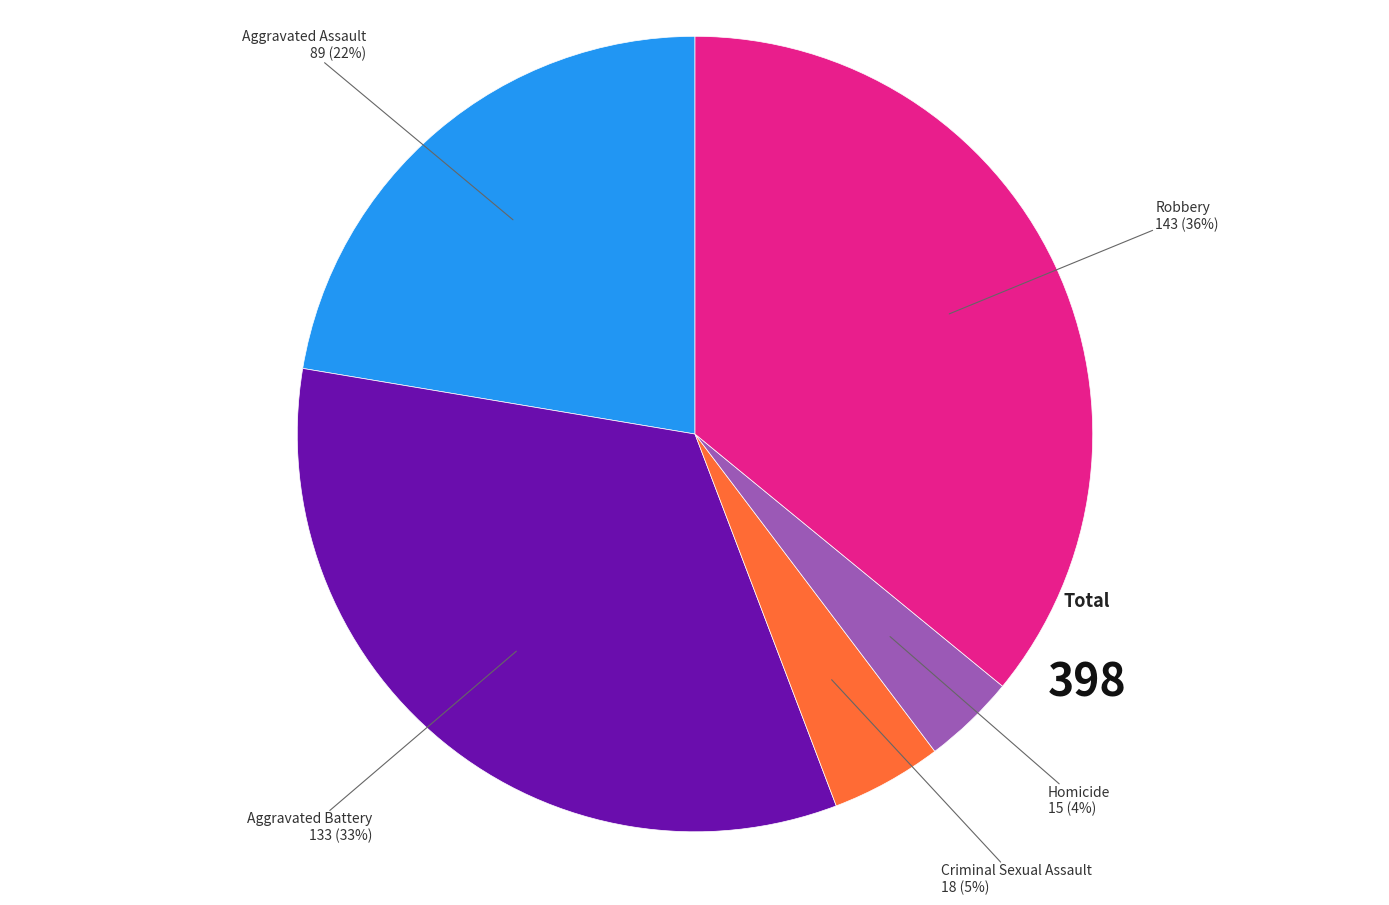

To the nearest percent, what is the difference between the largest and smallest slice percentages?

32%